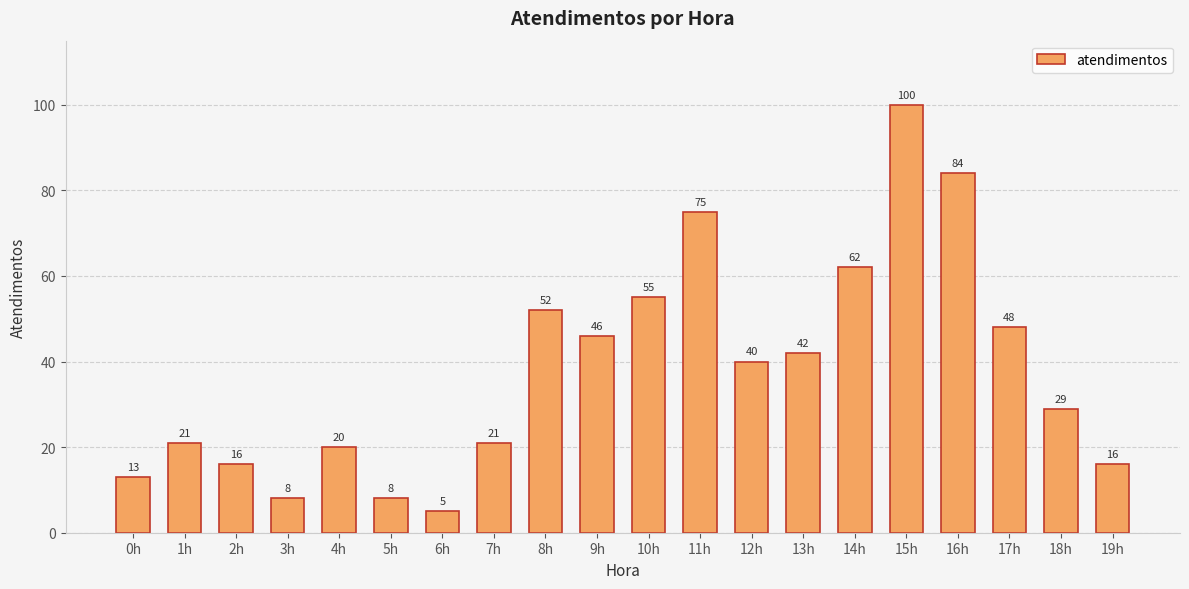

What is the difference between the second highest and minimum values?

79